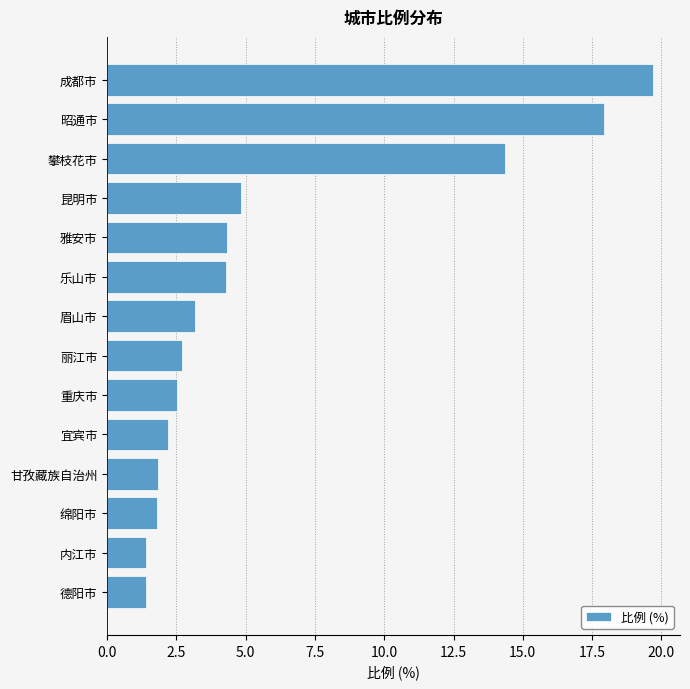

What is the value of the 14th bar from the top?

1.4